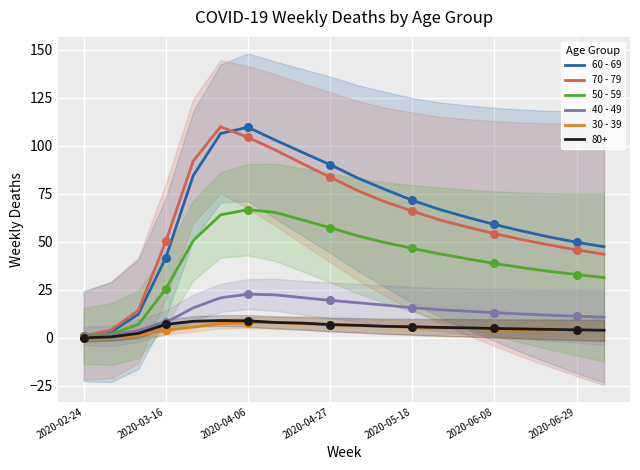

At how many categories does at least one series exceed 75?

8